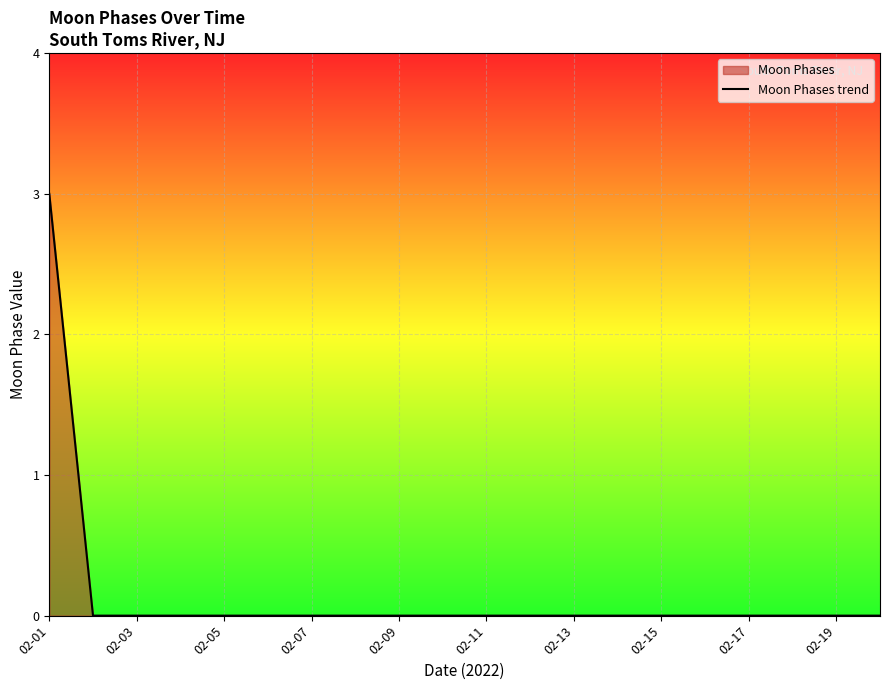

Is it true that the value at 02-13 is 2?

False